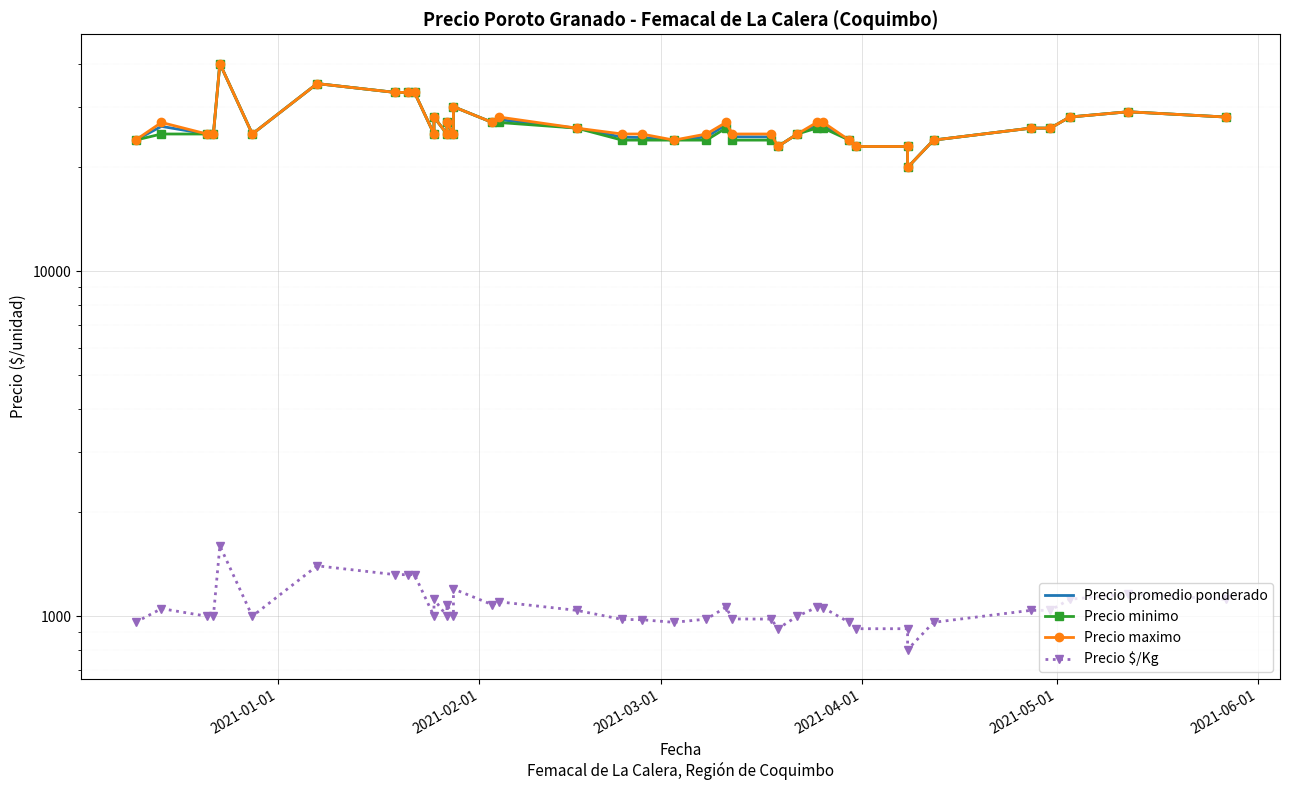

List the series in order of their peak value, lowest first.

Precio $/Kg, Precio promedio ponderado, Precio minimo, Precio maximo